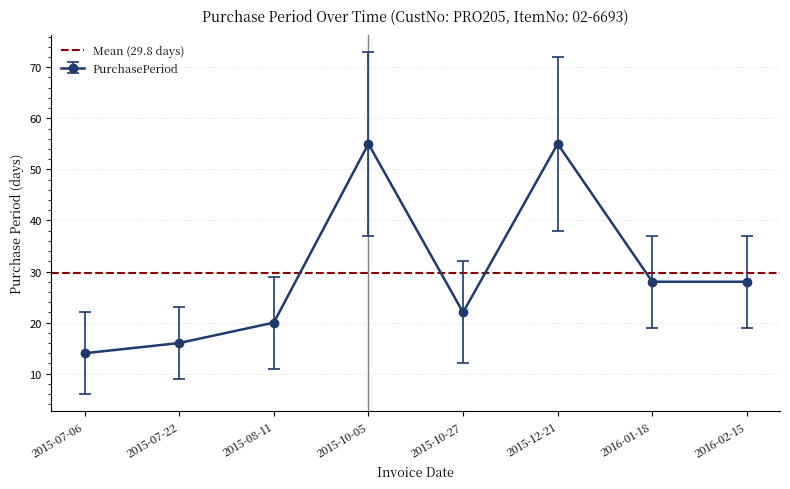

What is the change in value from 2015-12-21 to 2016-01-18?

-27